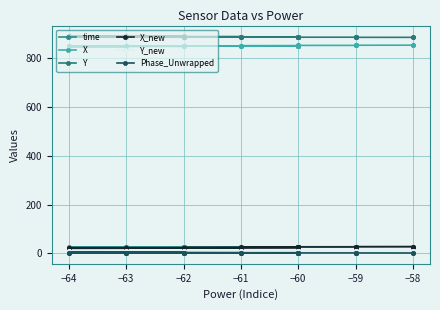

What is the difference between the second highest and minimum values in the Y_new series?

0.3